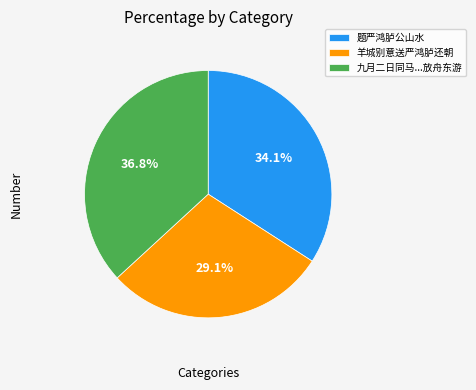

Rank the categories by value from highest to lowest.

九月二日同马...放舟东游, 题严鸿胪公山水, 羊城别意送严鸿胪还朝